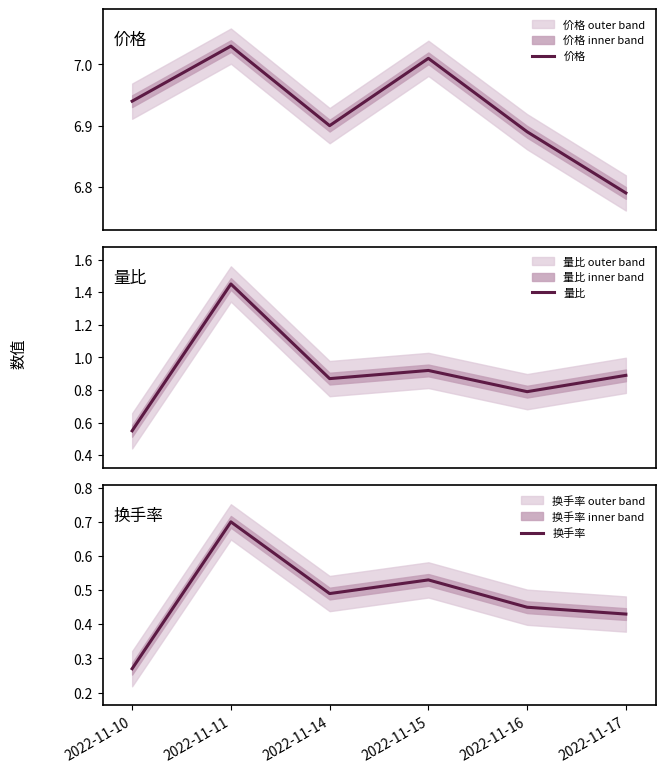

Read the 价格 value at 2022-11-16.

6.9